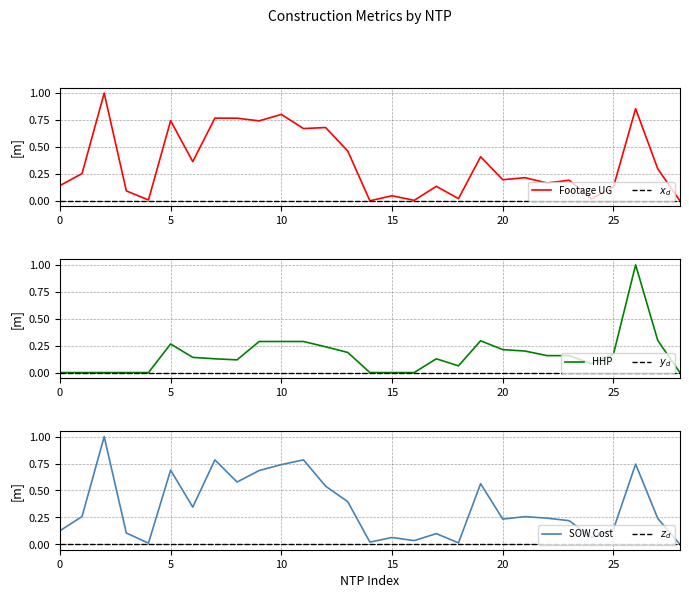

Between 8 and 15, which series saw the biggest shift?

Footage UG